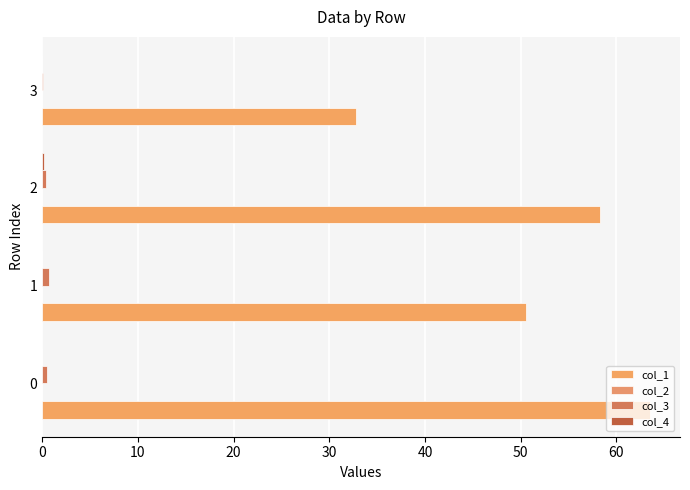

Which series has the widest spread of values?

col_1